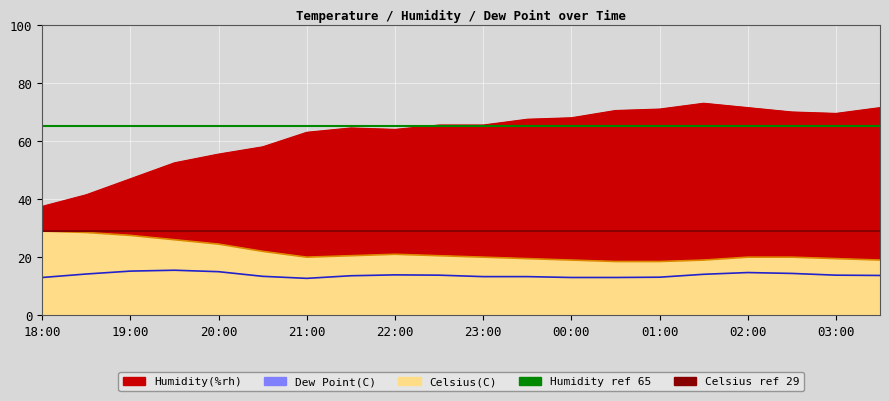

What is the average value of the Humidity ref 65 series?

65